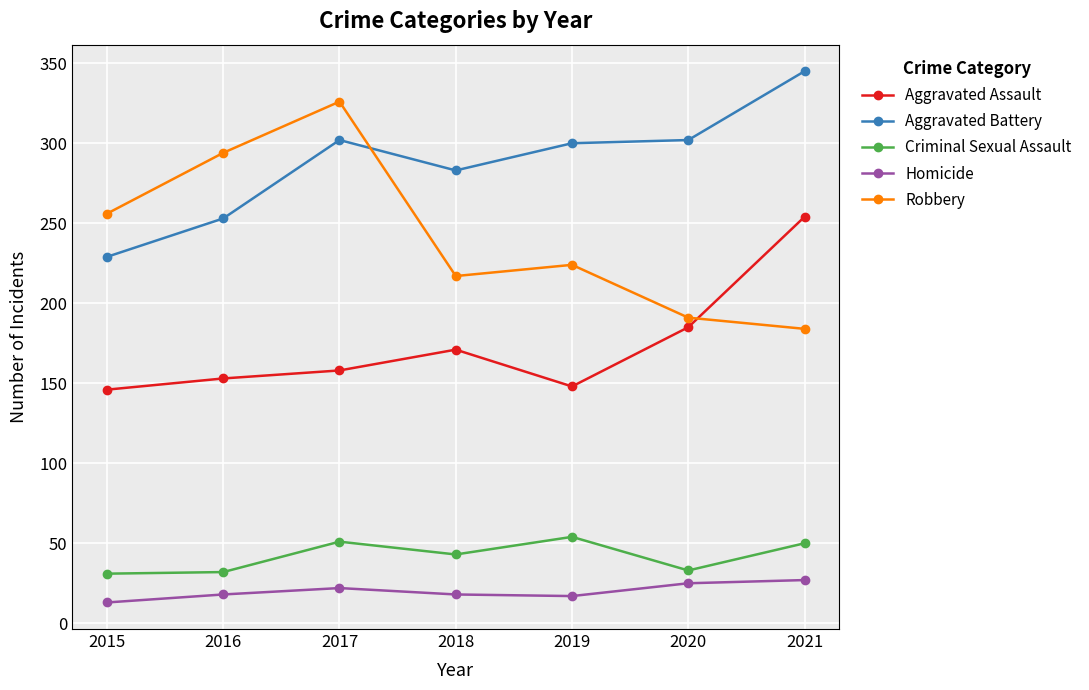

Which series has the largest total across all categories?

Aggravated Battery